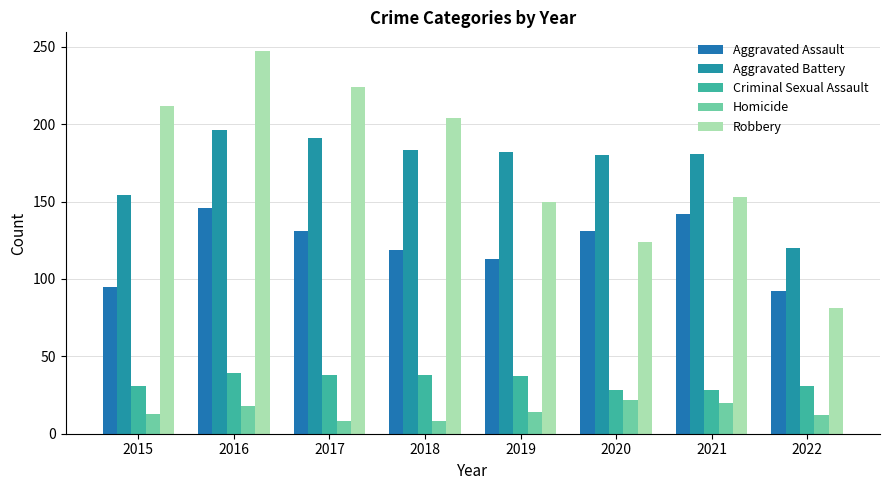

What is the average value of the Aggravated Assault series?

121